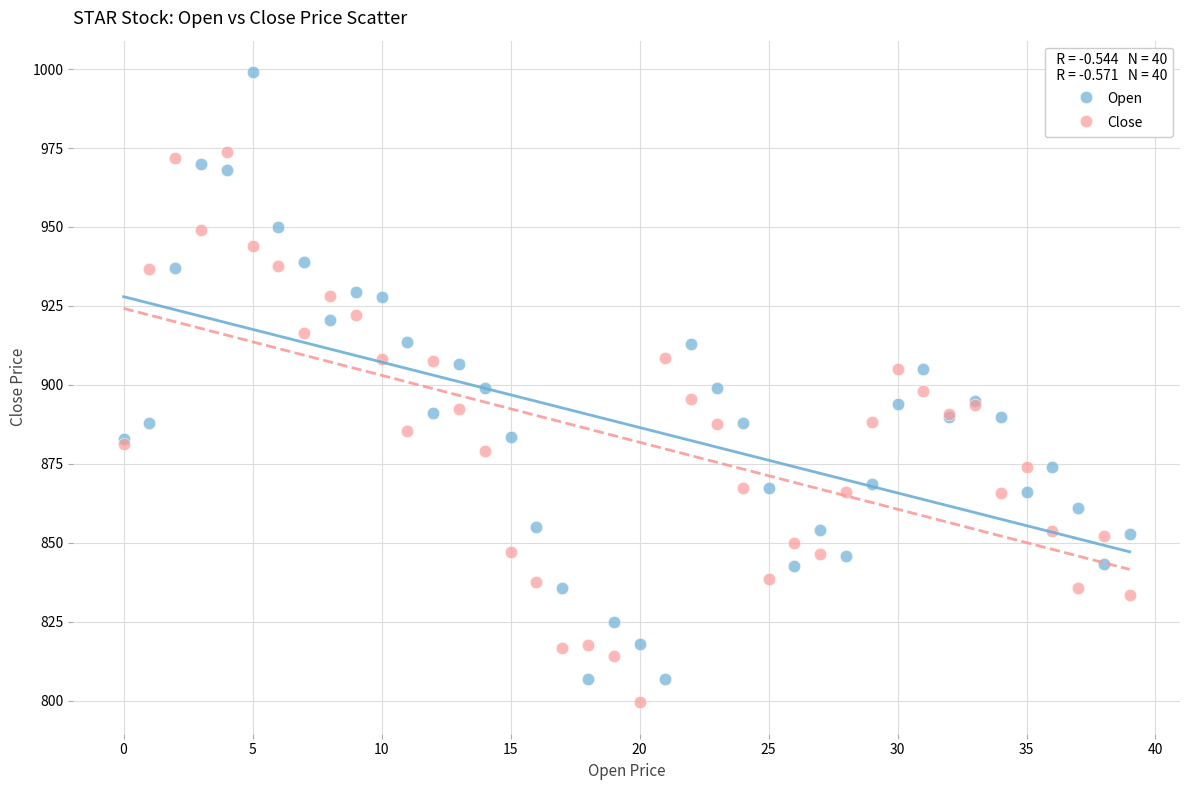

What are all the series names shown in the legend?

Open, Close